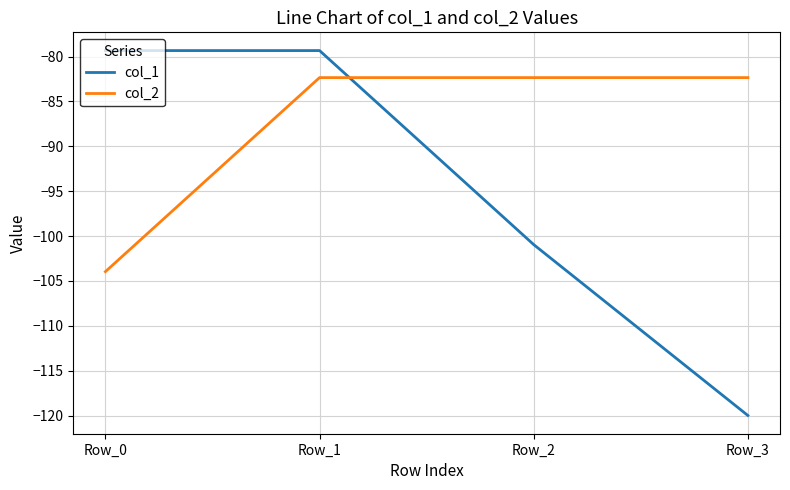

What is the difference between the col_1 values at Row_2 and Row_0?

21.6